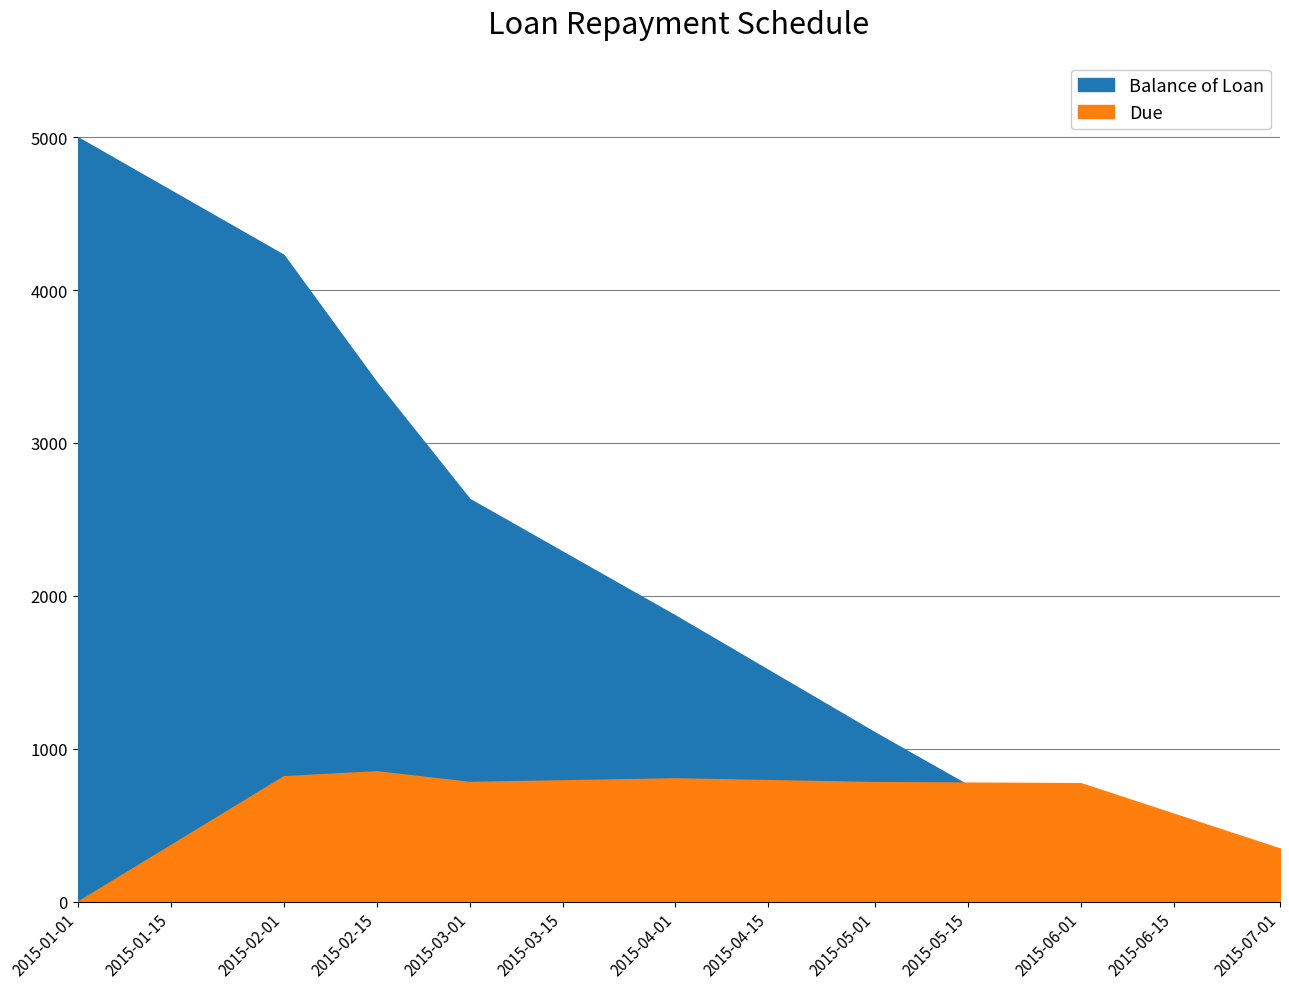

Which series ends up on top after the final intersection of Balance of Loan and Due?

Due